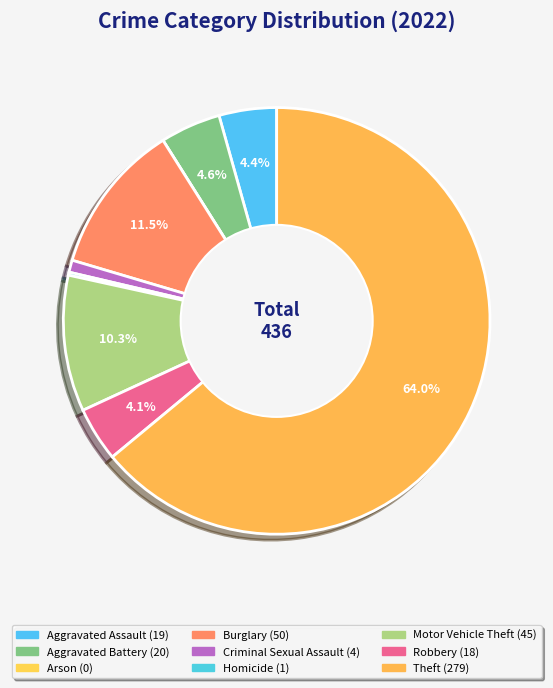

True or false: Aggravated Battery accounts for 1% of the total.

False